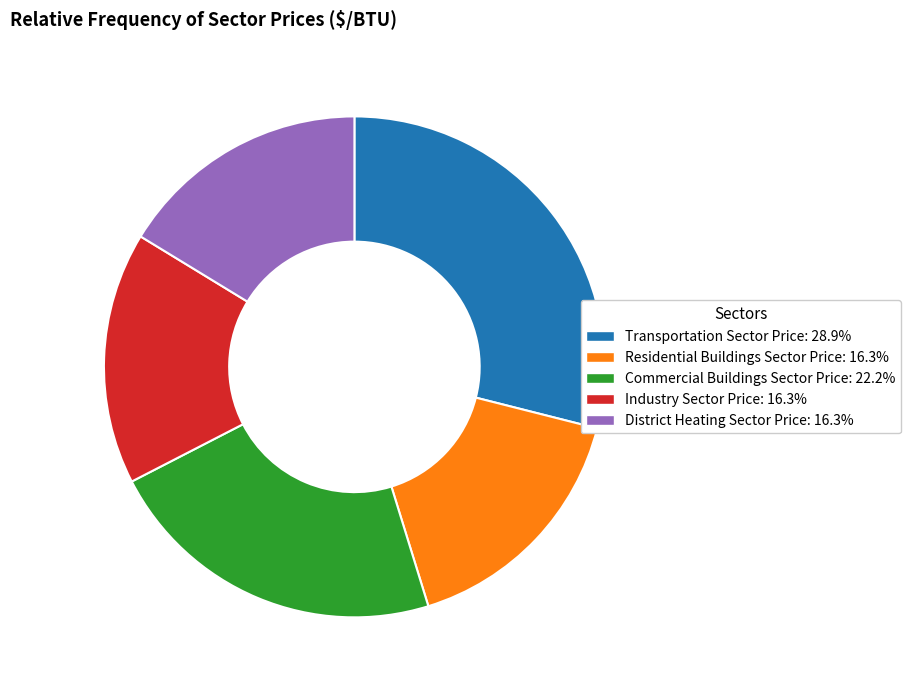

Does any single category account for the majority?

No